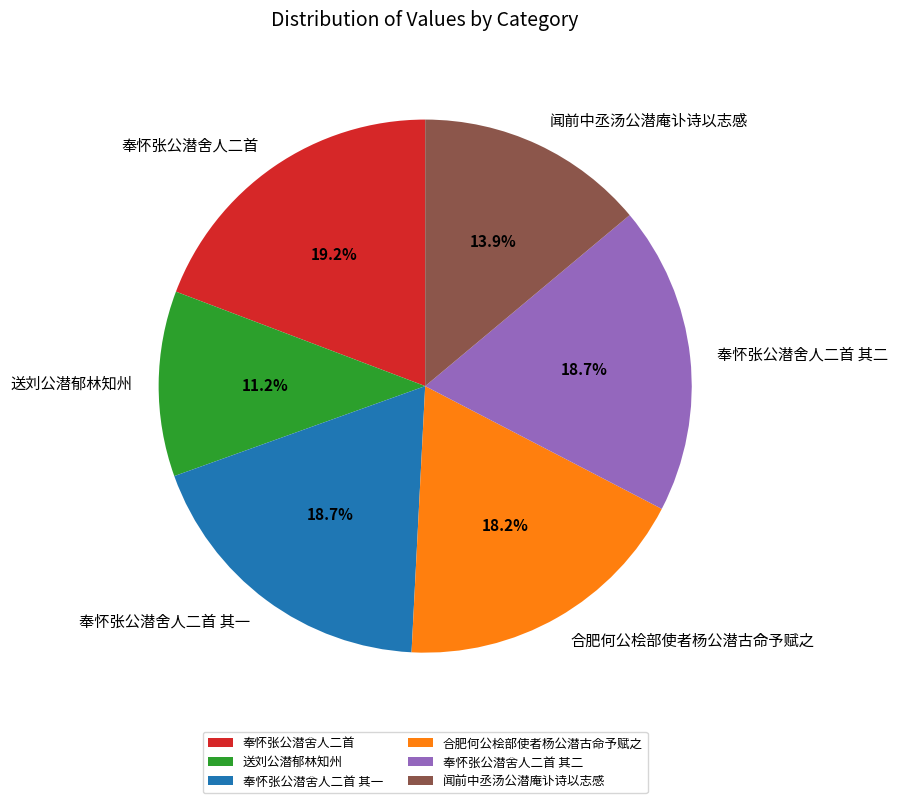

Does 奉怀张公潜舍人二首 其一 represent more than half of the total?

No